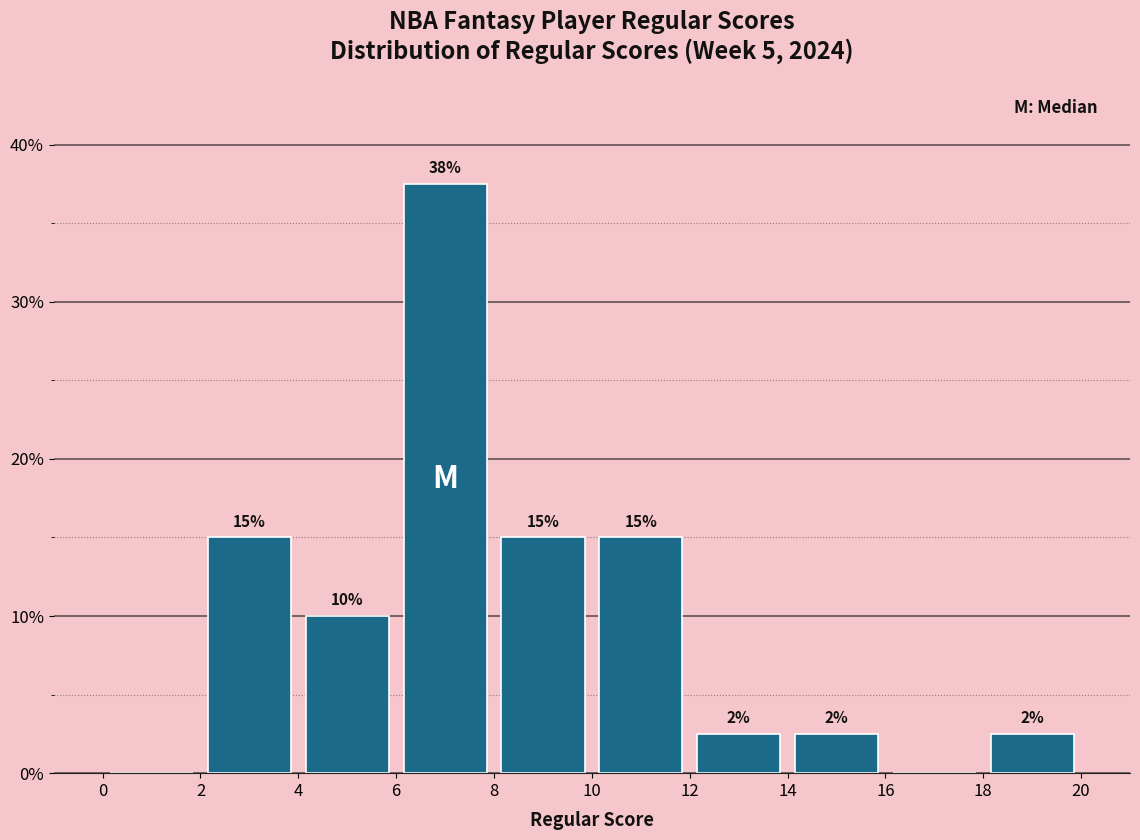

Over which range of the x-axis is the bar tallest?

6 to 8